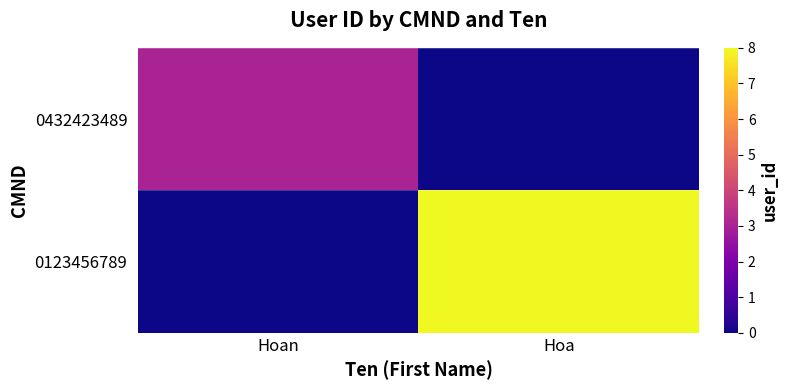

Rank the series by their average value, from highest to lowest.

0123456789, 0432423489